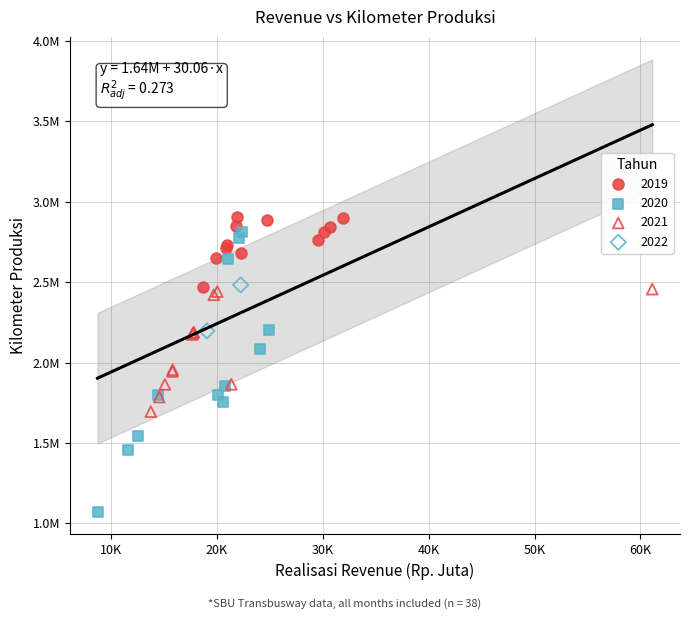

What are all the series names shown in the legend?

2019, 2020, 2021, 2022